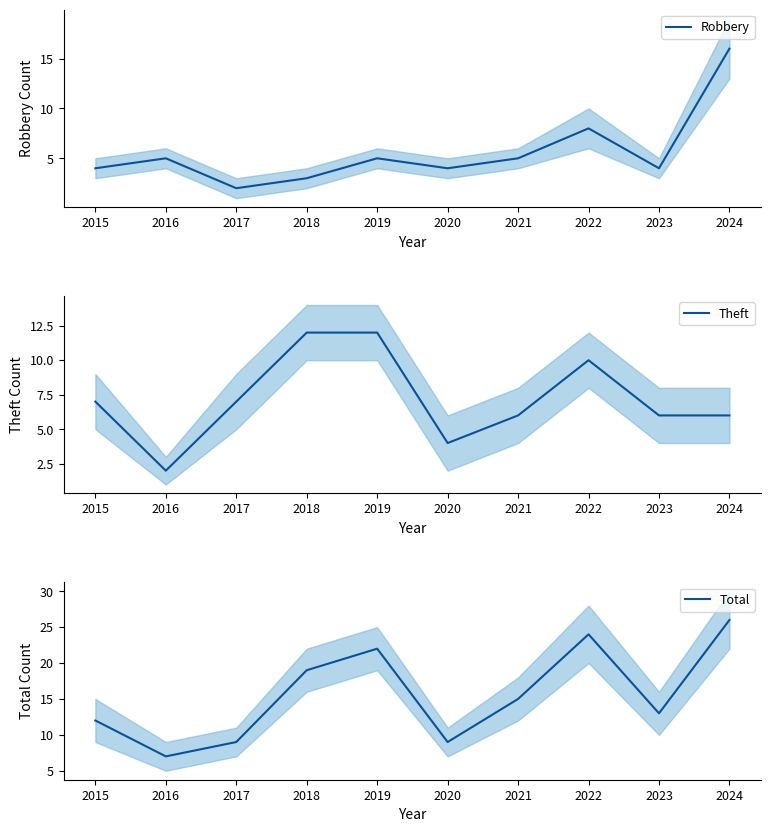

Is it true that Theft equals 1 at 2023?

False